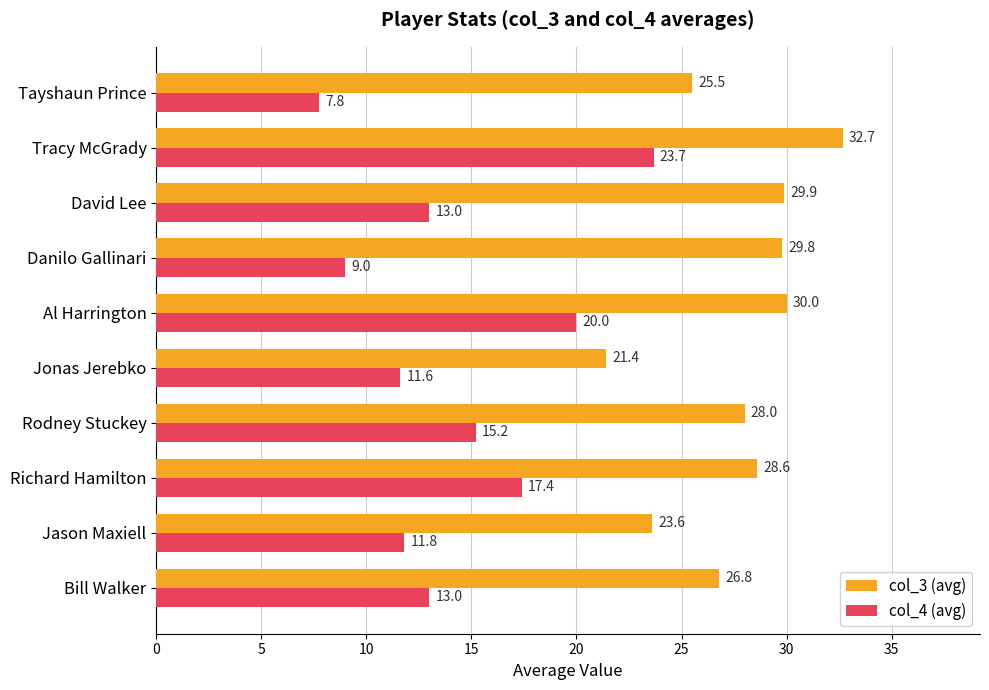

At which label does col_4 (avg) reach its peak?

Tracy McGrady